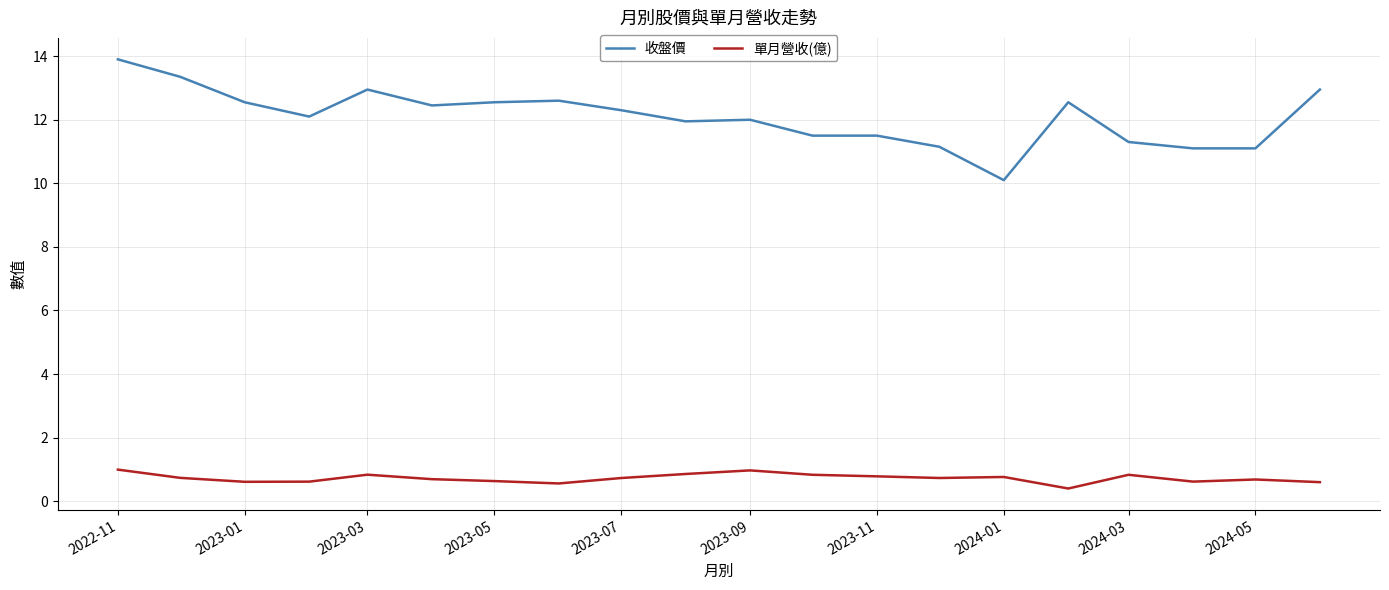

True or false: 收盤價 and 單月營收(億) cross at least once.

False